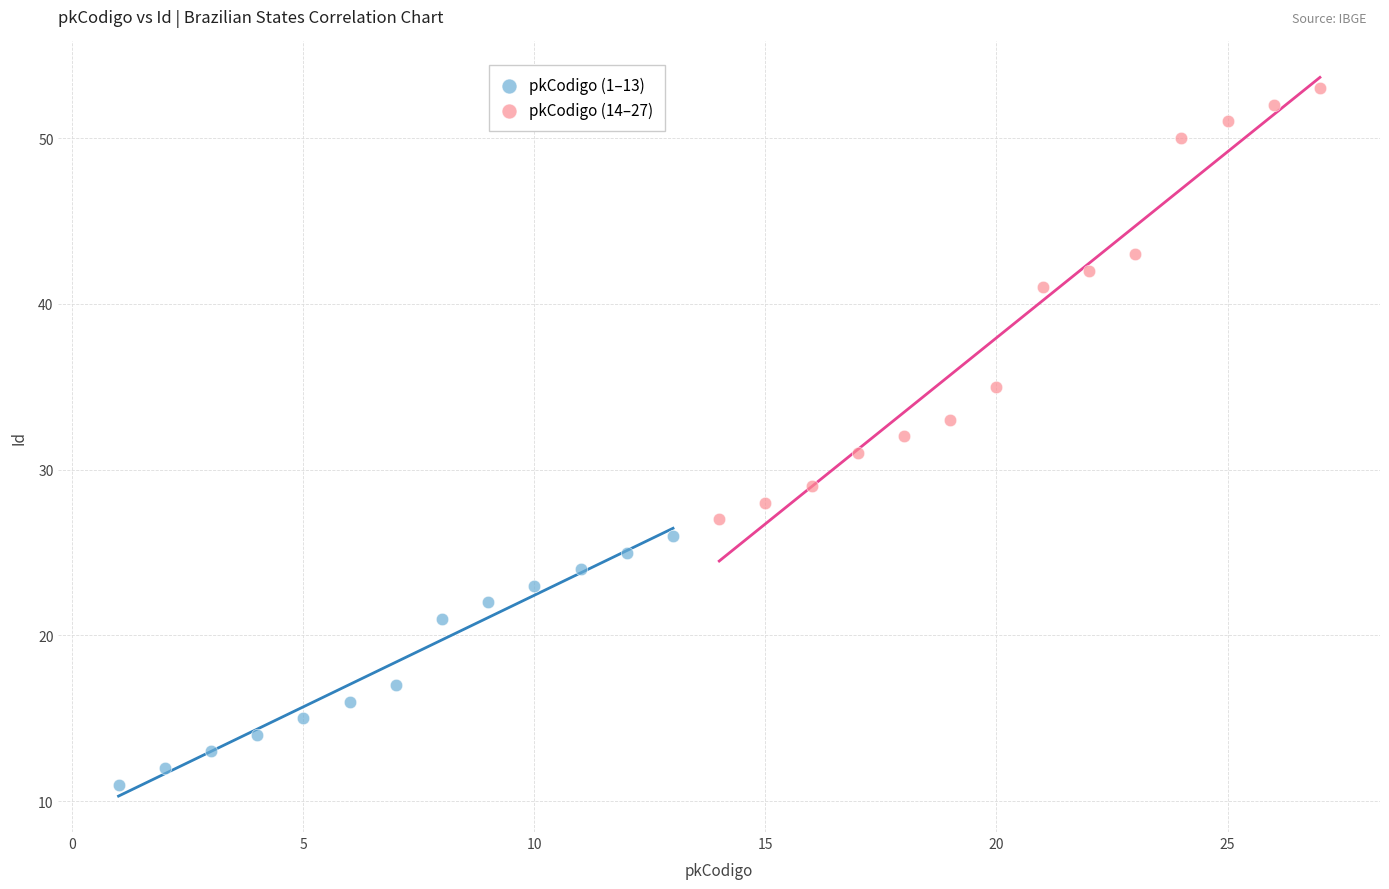

Which series has the largest Y range (max minus min)?

pkCodigo (14–27)